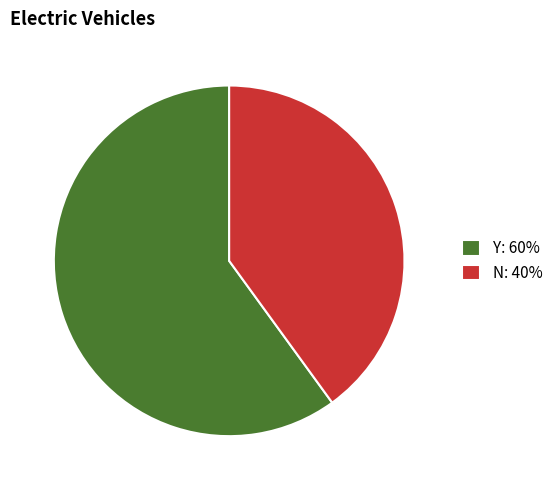

Is the sum of Y and N greater than half?

Yes